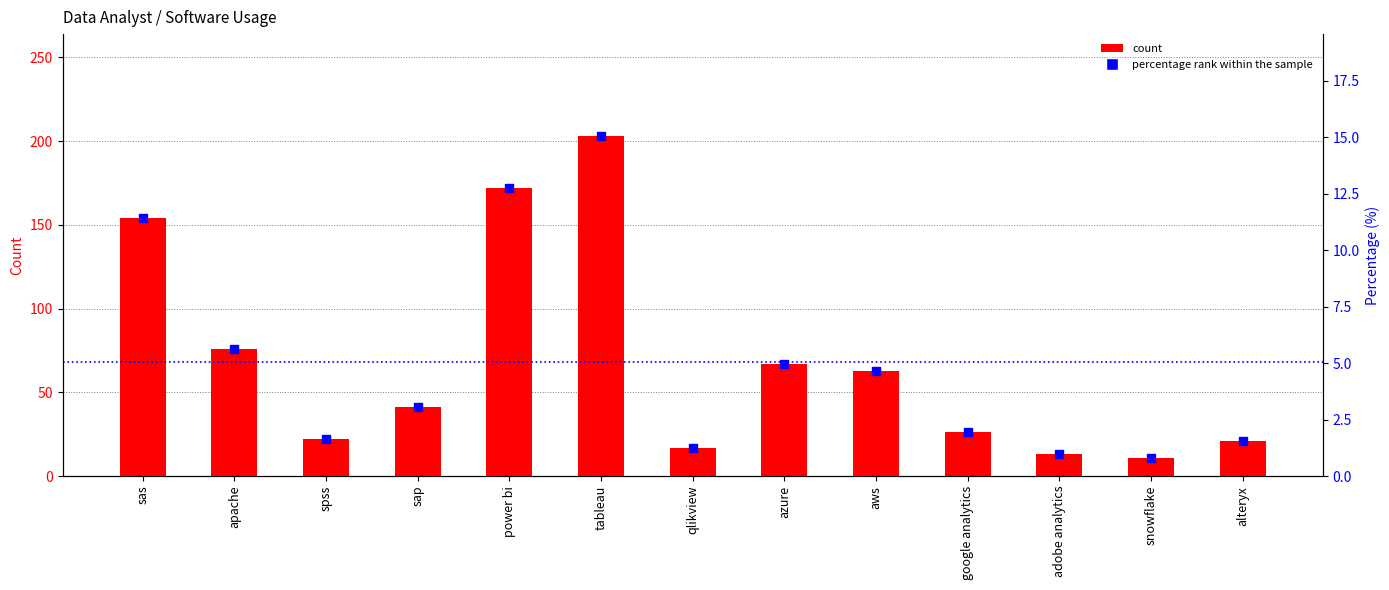

Which series has the largest total across all categories?

count